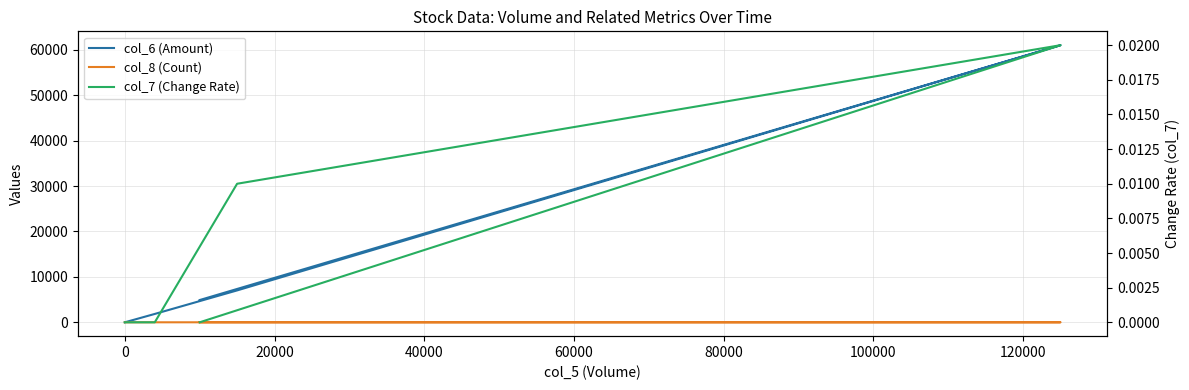

At 0, list the series in order from smallest to largest.

col_6 (Amount), col_8 (Count), col_7 (Change Rate)